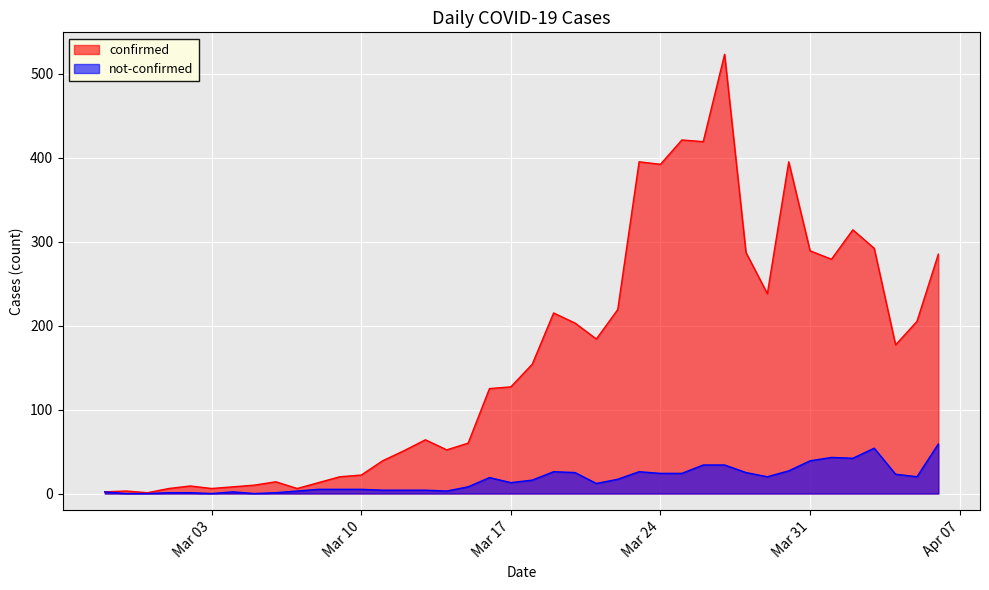

List the series in order of their overall mean, lowest first.

not-confirmed, confirmed